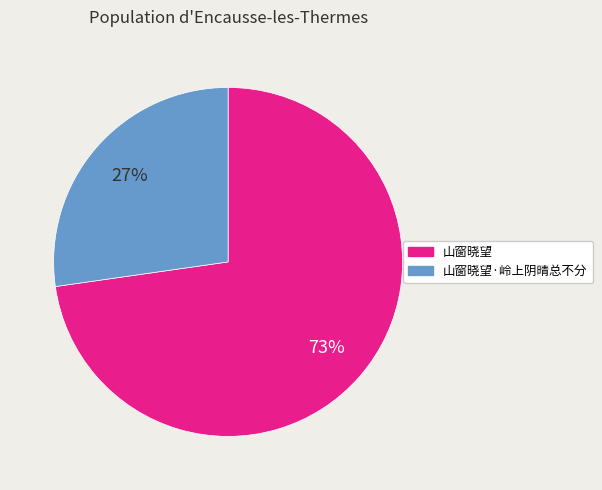

Is there a majority slice in this chart?

Yes